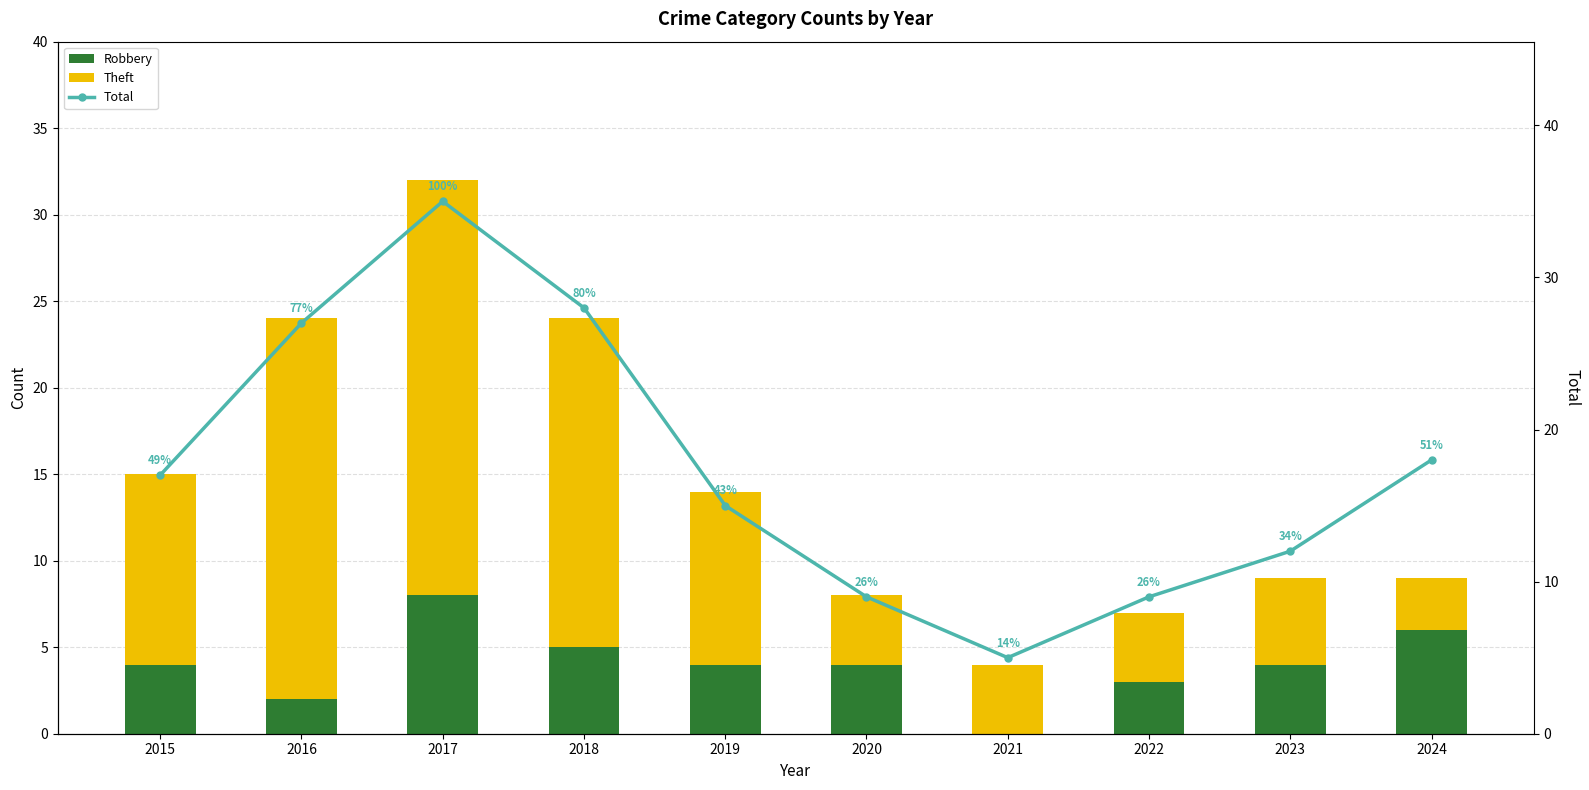

Which has a higher value, 2016 or 2021?

2016